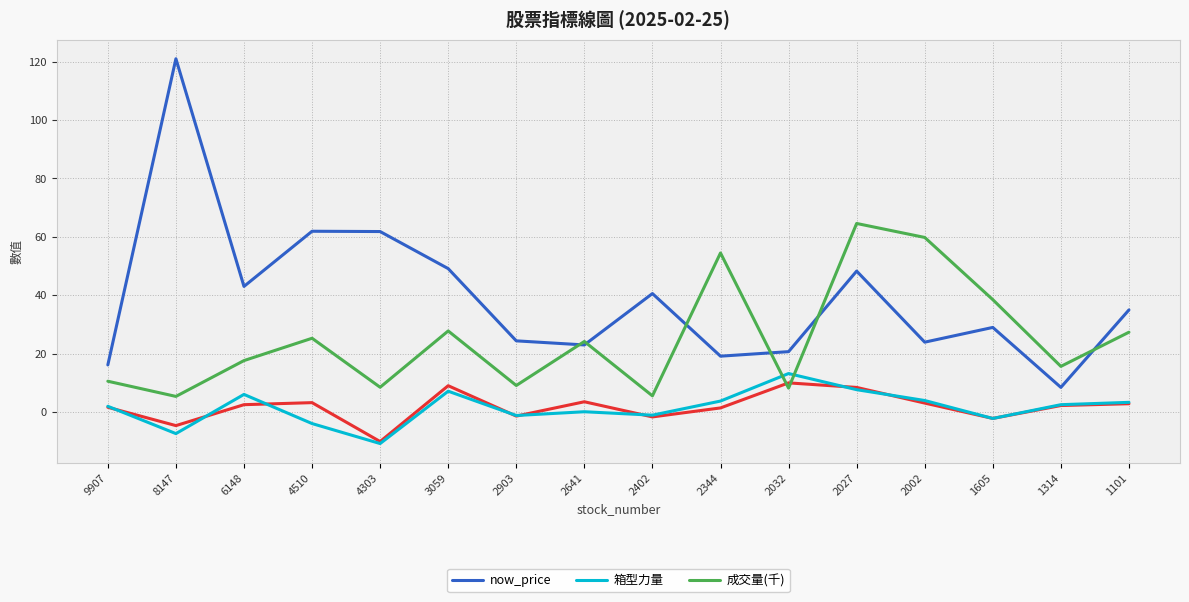

How many lines are shown in the chart?

3